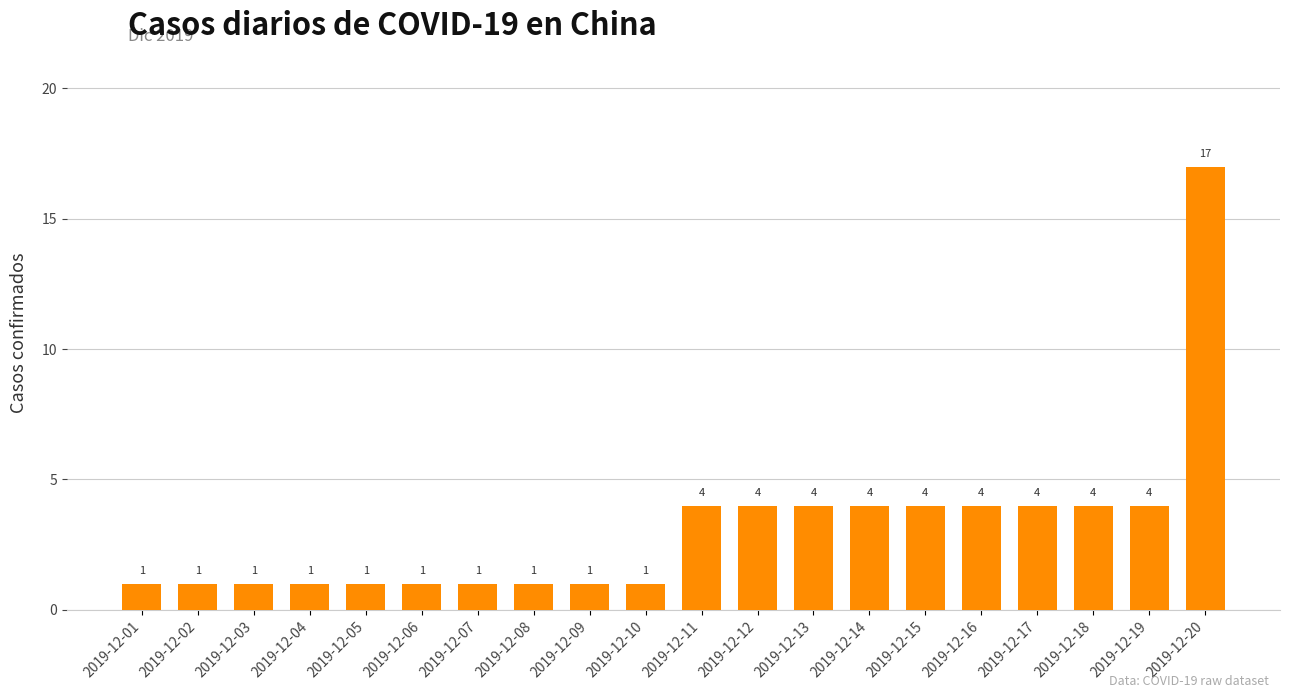

Count the values in the range 1 to 4.

19